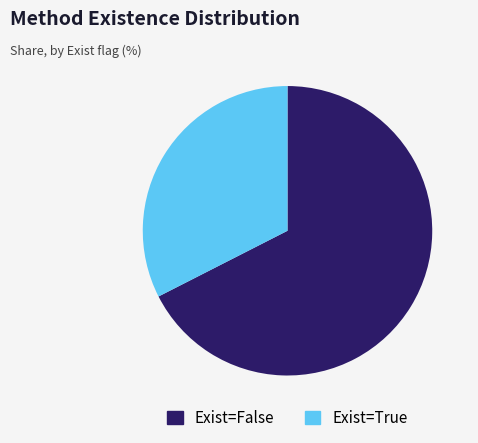

Rank the categories by value from highest to lowest.

Exist=False, Exist=True